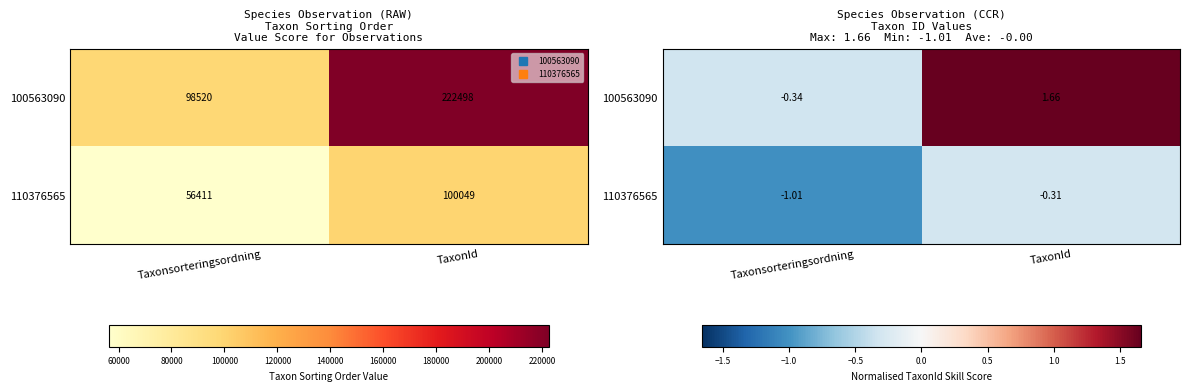

The 110376565 series shows -0.4 at Taxonsorteringsordning. True or false?

False